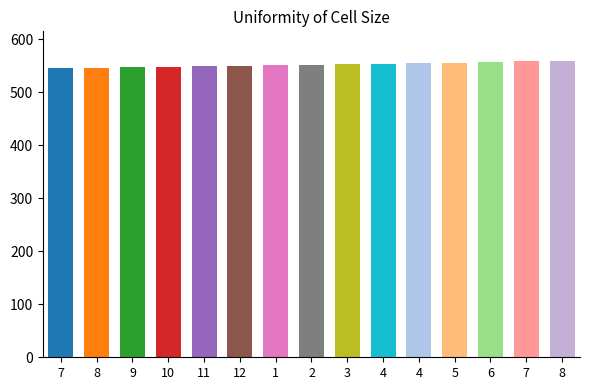

List the labels in order of value, largest first.

8, 7, 6, 5, 4, 4, 3, 2, 1, 12, 11, 10, 9, 8, 7